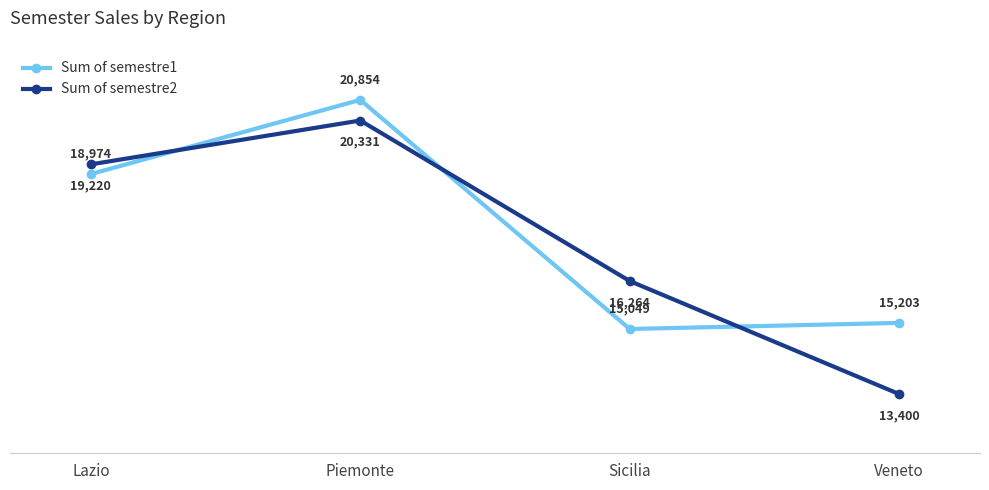

What is the difference between the Sum of semestre1 values at Piemonte and Sicilia?

5805